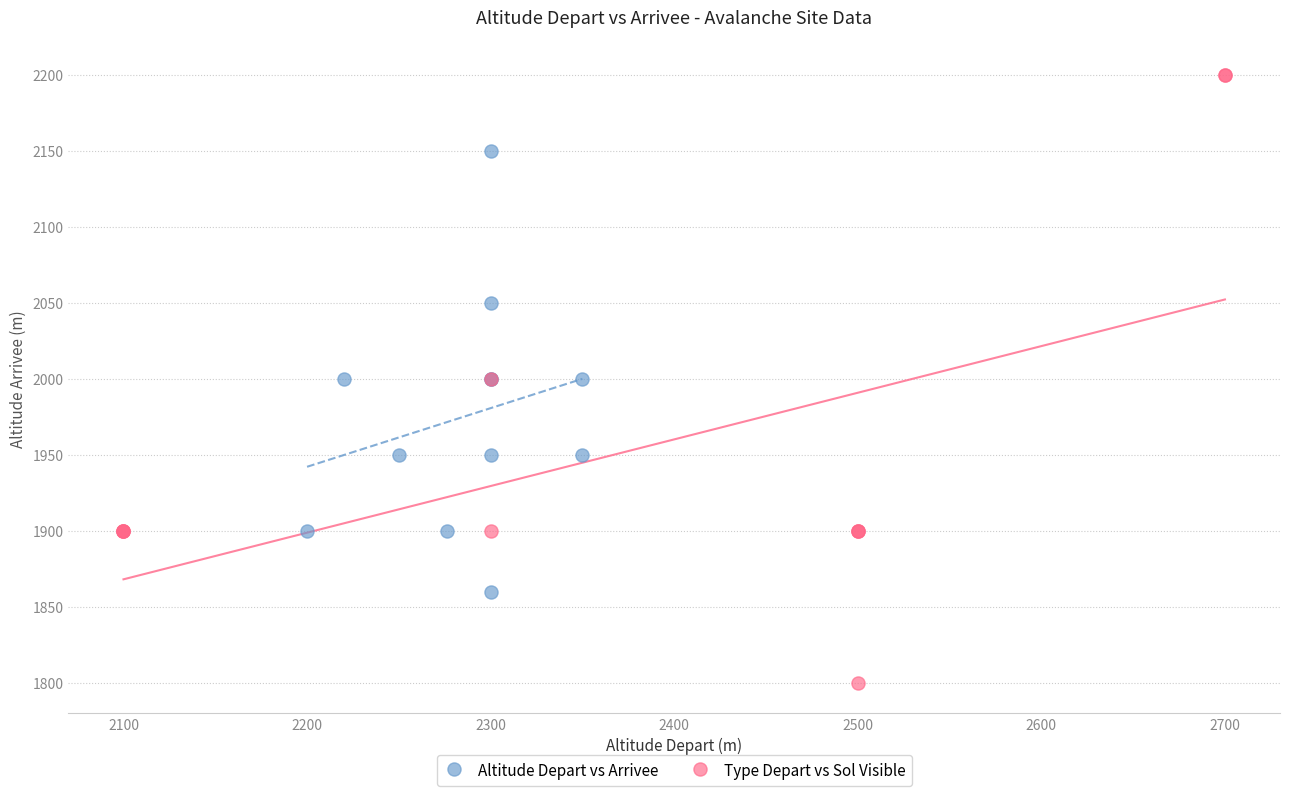

Which series contains the lowest Y value?

Type Depart vs Sol Visible